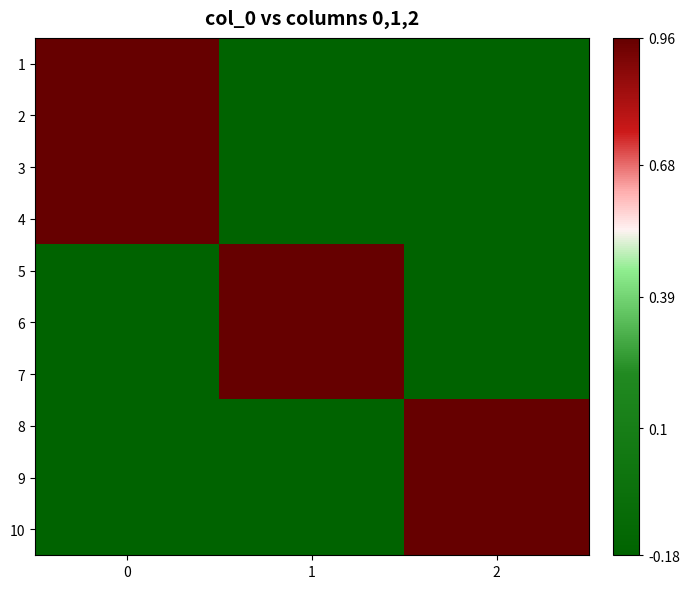

Reading right to left, extract all data points from this chart.

1: 2=-0.2	1=-0.2	0=1.0
2: 2=-0.2	1=-0.2	0=1.0
3: 2=-0.2	1=-0.2	0=1.0
4: 2=-0.2	1=-0.2	0=1.0
5: 2=-0.2	1=1.0	0=-0.2
6: 2=-0.2	1=1.0	0=-0.2
7: 2=-0.2	1=1.0	0=-0.2
8: 2=1.0	1=-0.2	0=-0.2
9: 2=1.0	1=-0.2	0=-0.2
10: 2=1.0	1=-0.2	0=-0.2